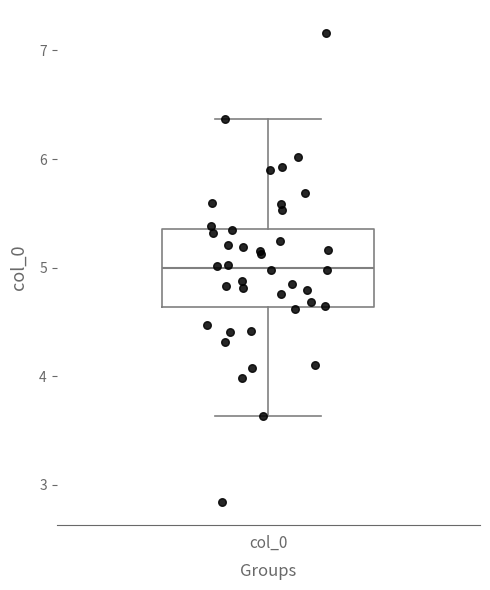

Transcribe this box plot: give where the median line is, the range the box spans, and where the two whiskers end, as read against the y-axis. The values are not printed on the chart, so give them approximately, as read against the axis.

median 5.0, box 4.6 to 5.4, whiskers 3.6 to 6.4